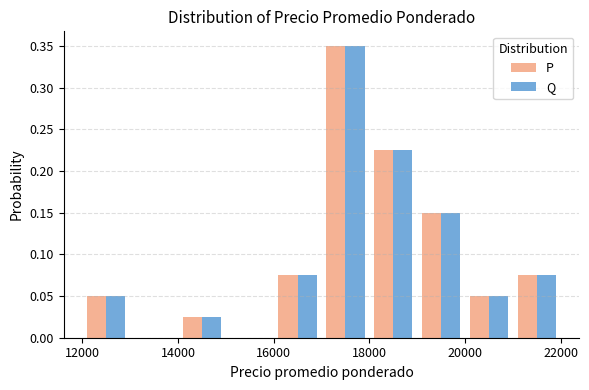

Reading left to right, list every range on the x-axis with the height of the bar of each series over it. The values are not printed on the chart, so give them approximately, as read against the axis.

12000 to 13000: P=0.050	Q=0.050
13000 to 14000: P=0	Q=0
14000 to 15000: P=0.025	Q=0.025
15000 to 16000: P=0	Q=0
16000 to 17000: P=0.075	Q=0.075
17000 to 18000: P=0.350	Q=0.350
18000 to 19000: P=0.225	Q=0.225
19000 to 20000: P=0.150	Q=0.150
20000 to 21000: P=0.050	Q=0.050
21000 to 22000: P=0.075	Q=0.075